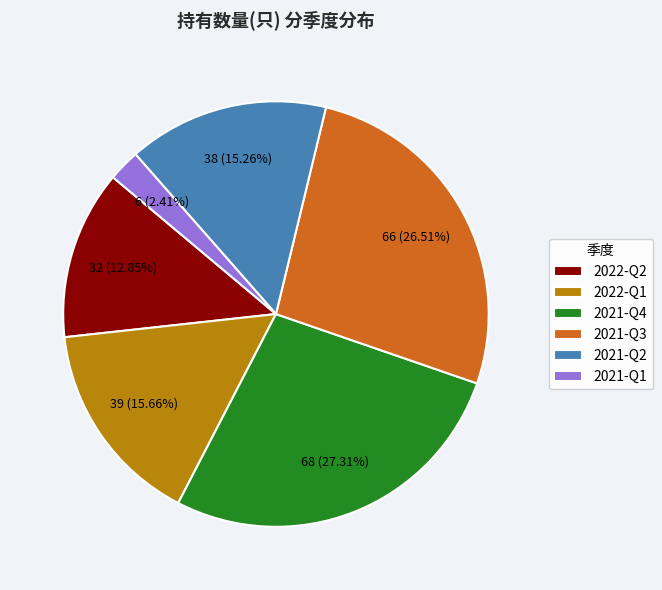

To the nearest percent, what is the difference between the 2021-Q2 and 2021-Q4 slice percentages?

12%